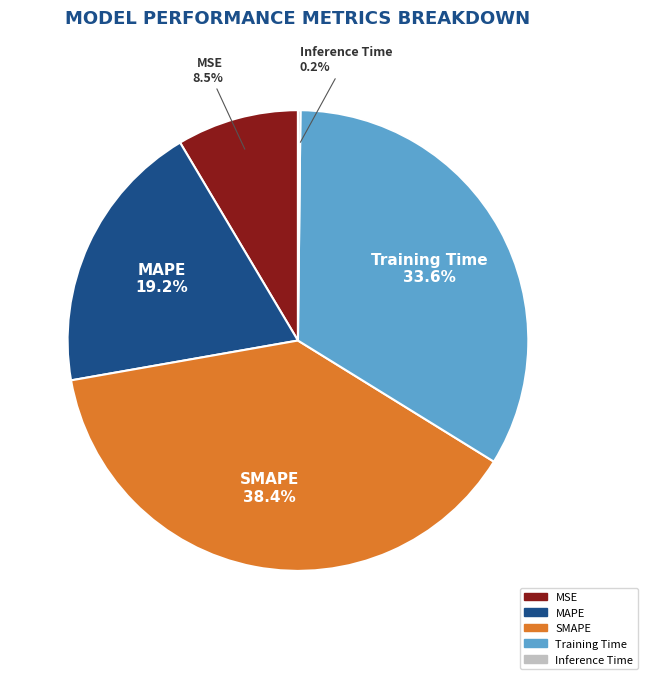

Which slice is the largest?

SMAPE